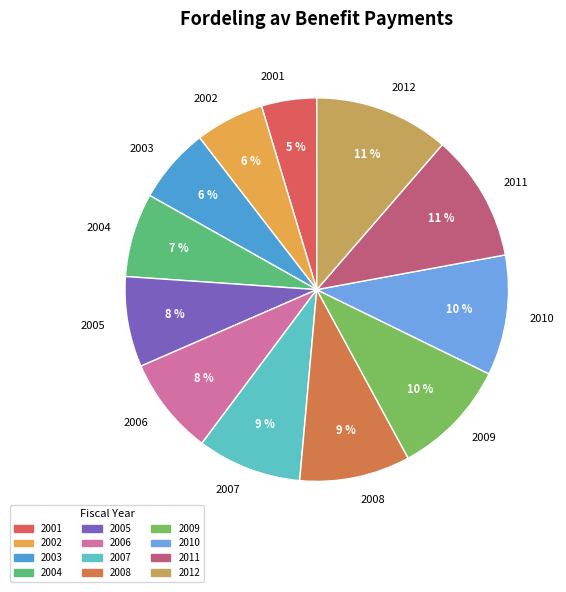

True or false: 2007 accounts for 9% of the total.

True